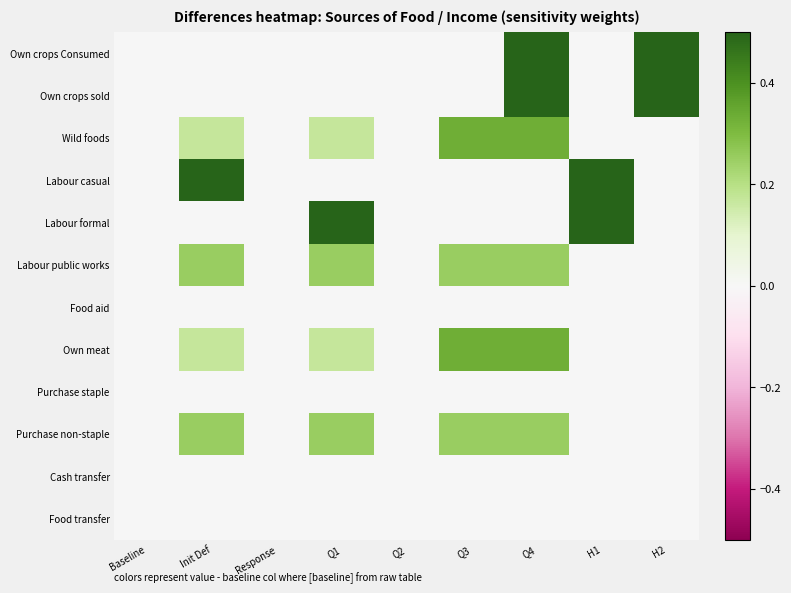

Which series has the largest total across all categories?

Own crops Consumed